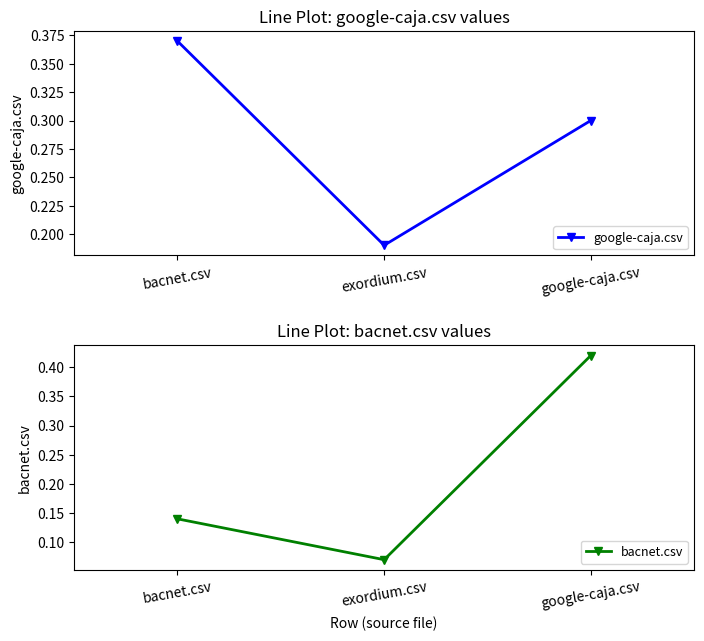

At how many categories does at least one series exceed 0?

3